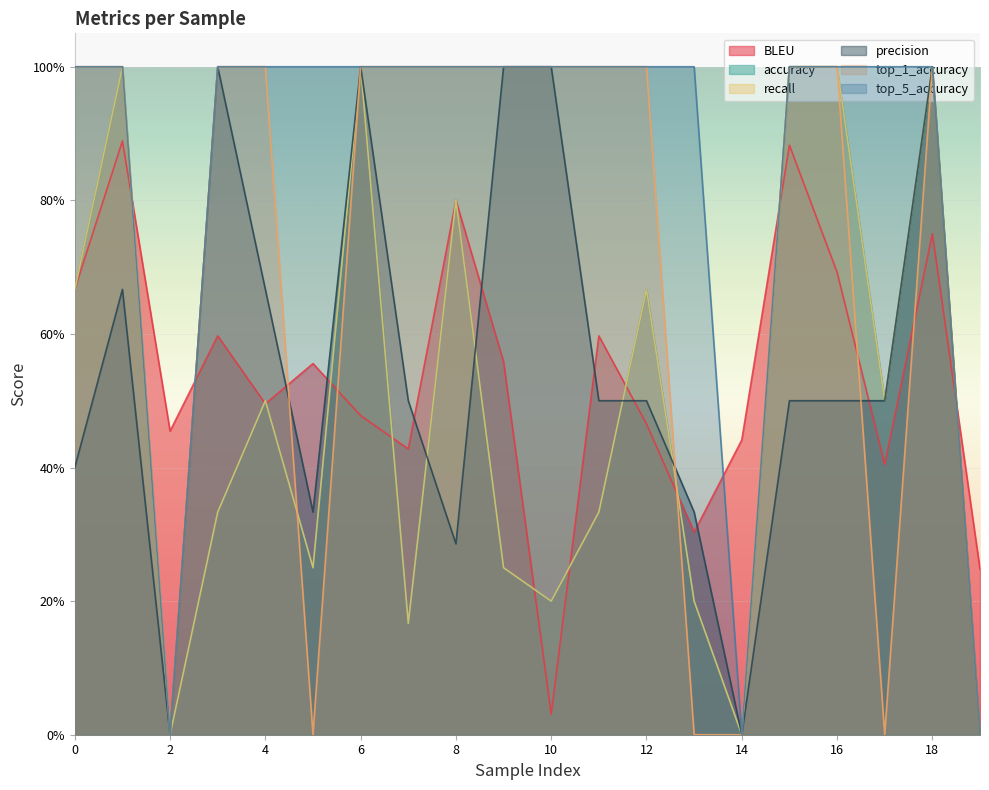

Does the chart display data point markers on the line(s)?

No